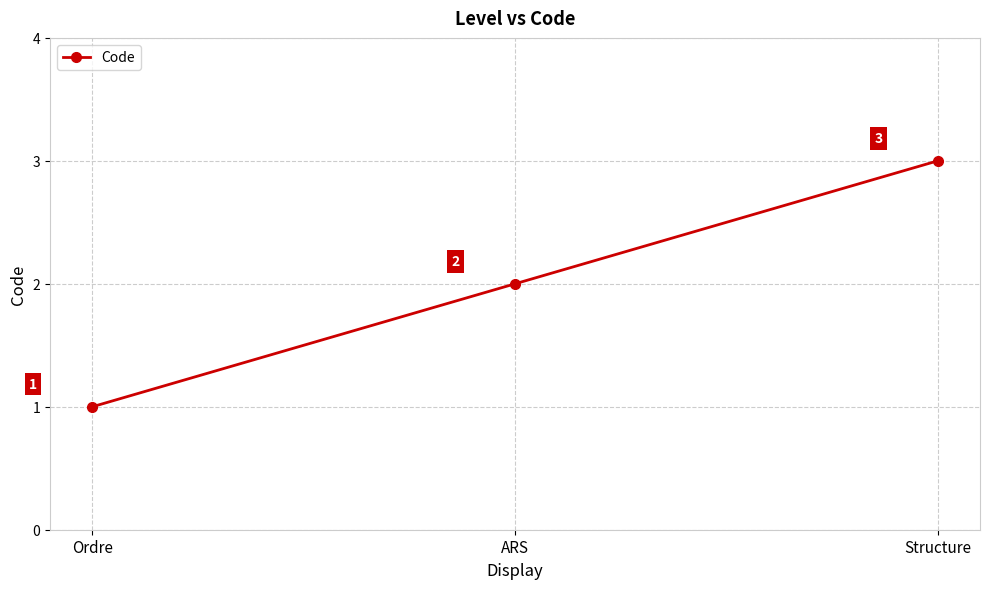

What is the approximate value at Ordre?

1